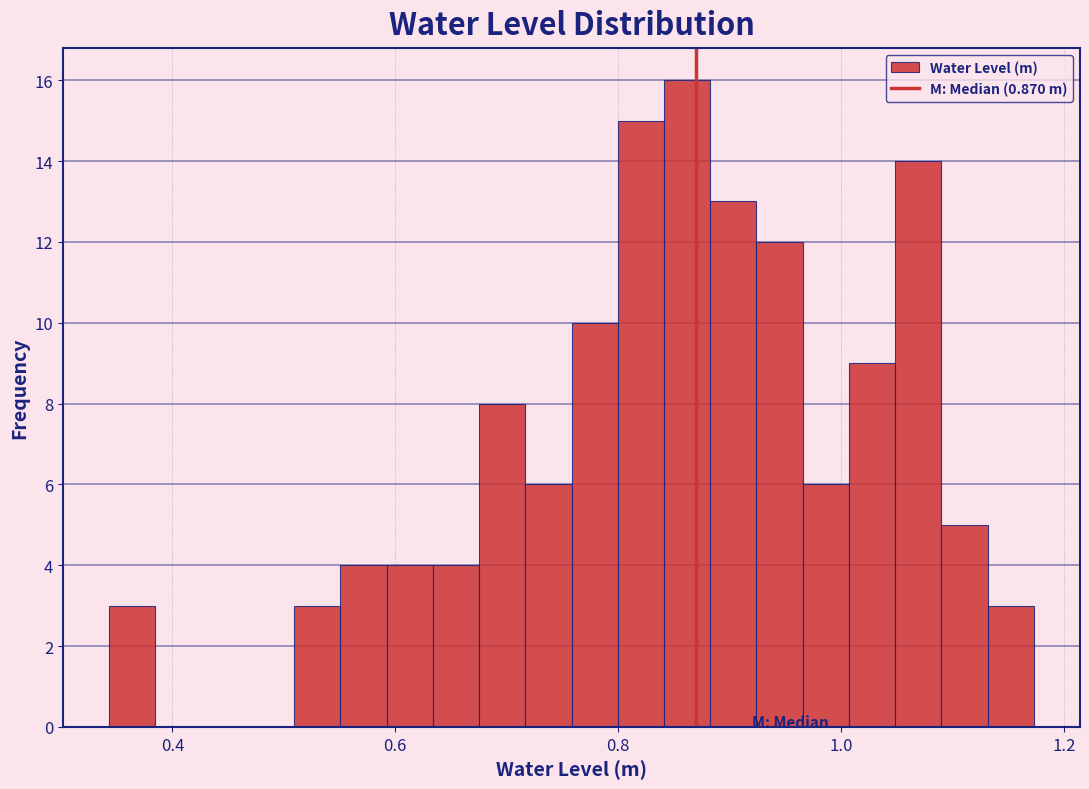

Around what value on the x-axis is the tallest bar? Give the approximate position of its centre, as read against the axis.

0.86